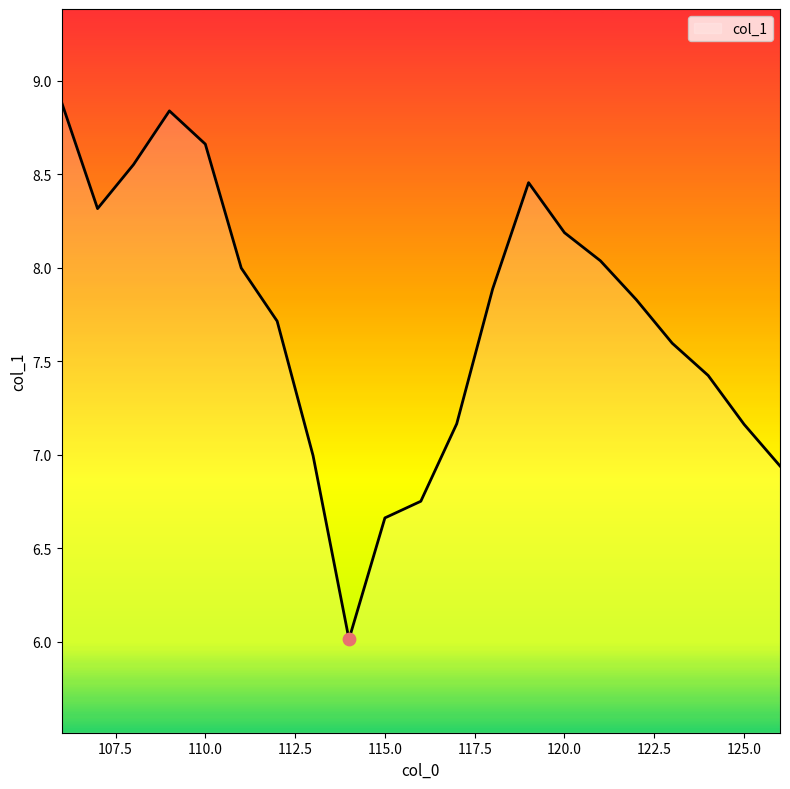

What is the greatest value displayed?

8.9